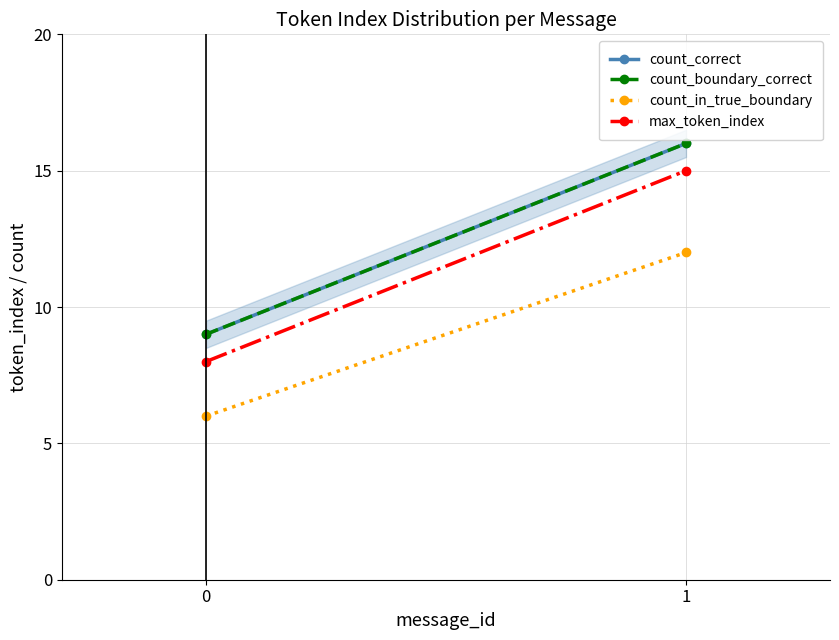

Which series has the largest range (max minus min)?

count_correct